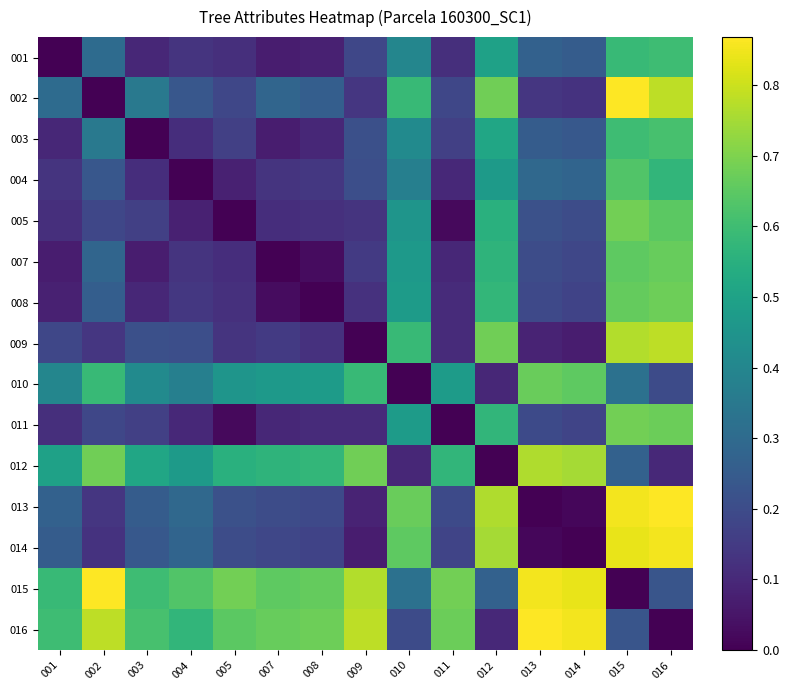

List the series in order of their peak value, highest first.

002, 015, 013, 016, 014, 009, 012, 011, 005, 008, 010, 007, 004, 003, 001